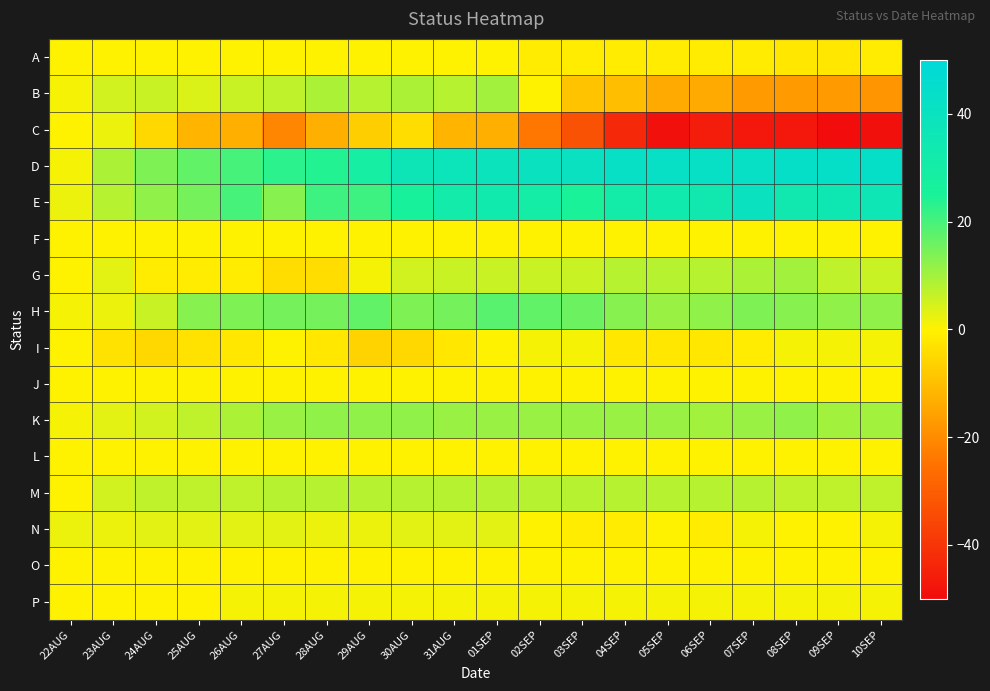

Reading right to left, list all the values displayed in this chart.

A: 10SEP=-1	09SEP=-2	08SEP=-2	07SEP=-1	06SEP=-1	05SEP=-1	04SEP=-1	03SEP=-1	02SEP=-1	01SEP=0	31AUG=0	30AUG=0	29AUG=0	28AUG=0	27AUG=0	26AUG=0	25AUG=0	24AUG=0	23AUG=0	22AUG=0
B: 10SEP=-18	09SEP=-17	08SEP=-17	07SEP=-17	06SEP=-14	05SEP=-14	04SEP=-10	03SEP=-9	02SEP=0	01SEP=10	31AUG=8	30AUG=9	29AUG=8	28AUG=9	27AUG=7	26AUG=6	25AUG=4	24AUG=6	23AUG=5	22AUG=1
C: 10SEP=-49	09SEP=-50	08SEP=-47	07SEP=-47	06SEP=-46	05SEP=-49	04SEP=-43	03SEP=-33	02SEP=-24	01SEP=-13	31AUG=-12	30AUG=-4	29AUG=-7	28AUG=-13	27AUG=-21	26AUG=-13	25AUG=-12	24AUG=-5	23AUG=2	22AUG=0
D: 10SEP=43	09SEP=43	08SEP=43	07SEP=42	06SEP=42	05SEP=42	04SEP=42	03SEP=41	02SEP=40	01SEP=39	31AUG=38	30AUG=37	29AUG=29	28AUG=24	27AUG=23	26AUG=20	25AUG=17	24AUG=14	23AUG=9	22AUG=1
E: 10SEP=36	09SEP=35	08SEP=34	07SEP=40	06SEP=34	05SEP=33	04SEP=31	03SEP=25	02SEP=30	01SEP=33	31AUG=32	30AUG=26	29AUG=21	28AUG=21	27AUG=13	26AUG=20	25AUG=15	24AUG=12	23AUG=8	22AUG=2
F: 10SEP=0	09SEP=0	08SEP=0	07SEP=0	06SEP=0	05SEP=0	04SEP=0	03SEP=0	02SEP=0	01SEP=0	31AUG=0	30AUG=0	29AUG=0	28AUG=0	27AUG=0	26AUG=0	25AUG=0	24AUG=0	23AUG=0	22AUG=0
G: 10SEP=6	09SEP=7	08SEP=10	07SEP=9	06SEP=8	05SEP=8	04SEP=8	03SEP=6	02SEP=6	01SEP=6	31AUG=6	30AUG=5	29AUG=1	28AUG=-4	27AUG=-4	26AUG=-1	25AUG=-1	24AUG=-1	23AUG=3	22AUG=0
H: 10SEP=12	09SEP=12	08SEP=13	07SEP=14	06SEP=12	05SEP=11	04SEP=13	03SEP=16	02SEP=17	01SEP=18	31AUG=15	30AUG=14	29AUG=17	28AUG=15	27AUG=15	26AUG=14	25AUG=13	24AUG=6	23AUG=2	22AUG=1
I: 10SEP=1	09SEP=1	08SEP=1	07SEP=-1	06SEP=-2	05SEP=-2	04SEP=-2	03SEP=1	02SEP=1	01SEP=0	31AUG=-2	30AUG=-5	29AUG=-6	28AUG=-2	27AUG=0	26AUG=-2	25AUG=-3	24AUG=-5	23AUG=-3	22AUG=0
J: 10SEP=0	09SEP=0	08SEP=0	07SEP=0	06SEP=0	05SEP=0	04SEP=0	03SEP=0	02SEP=0	01SEP=0	31AUG=0	30AUG=0	29AUG=0	28AUG=0	27AUG=0	26AUG=0	25AUG=0	24AUG=0	23AUG=0	22AUG=0
K: 10SEP=10	09SEP=10	08SEP=12	07SEP=11	06SEP=10	05SEP=11	04SEP=11	03SEP=11	02SEP=11	01SEP=11	31AUG=11	30AUG=12	29AUG=12	28AUG=12	27AUG=11	26AUG=9	25AUG=7	24AUG=5	23AUG=3	22AUG=1
L: 10SEP=0	09SEP=0	08SEP=0	07SEP=0	06SEP=0	05SEP=0	04SEP=0	03SEP=0	02SEP=0	01SEP=0	31AUG=0	30AUG=0	29AUG=0	28AUG=0	27AUG=0	26AUG=0	25AUG=0	24AUG=0	23AUG=0	22AUG=0
M: 10SEP=7	09SEP=7	08SEP=7	07SEP=8	06SEP=8	05SEP=8	04SEP=8	03SEP=8	02SEP=8	01SEP=8	31AUG=8	30AUG=8	29AUG=8	28AUG=8	27AUG=8	26AUG=7	25AUG=7	24AUG=7	23AUG=5	22AUG=0
N: 10SEP=1	09SEP=0	08SEP=0	07SEP=1	06SEP=-1	05SEP=0	04SEP=-1	03SEP=-1	02SEP=0	01SEP=3	31AUG=3	30AUG=3	29AUG=2	28AUG=2	27AUG=3	26AUG=3	25AUG=3	24AUG=3	23AUG=2	22AUG=2
O: 10SEP=0	09SEP=0	08SEP=0	07SEP=0	06SEP=0	05SEP=0	04SEP=0	03SEP=0	02SEP=0	01SEP=0	31AUG=0	30AUG=0	29AUG=0	28AUG=0	27AUG=0	26AUG=0	25AUG=0	24AUG=0	23AUG=0	22AUG=0
P: 10SEP=1	09SEP=1	08SEP=1	07SEP=1	06SEP=1	05SEP=1	04SEP=1	03SEP=1	02SEP=1	01SEP=1	31AUG=1	30AUG=1	29AUG=1	28AUG=1	27AUG=1	26AUG=1	25AUG=0	24AUG=0	23AUG=0	22AUG=0